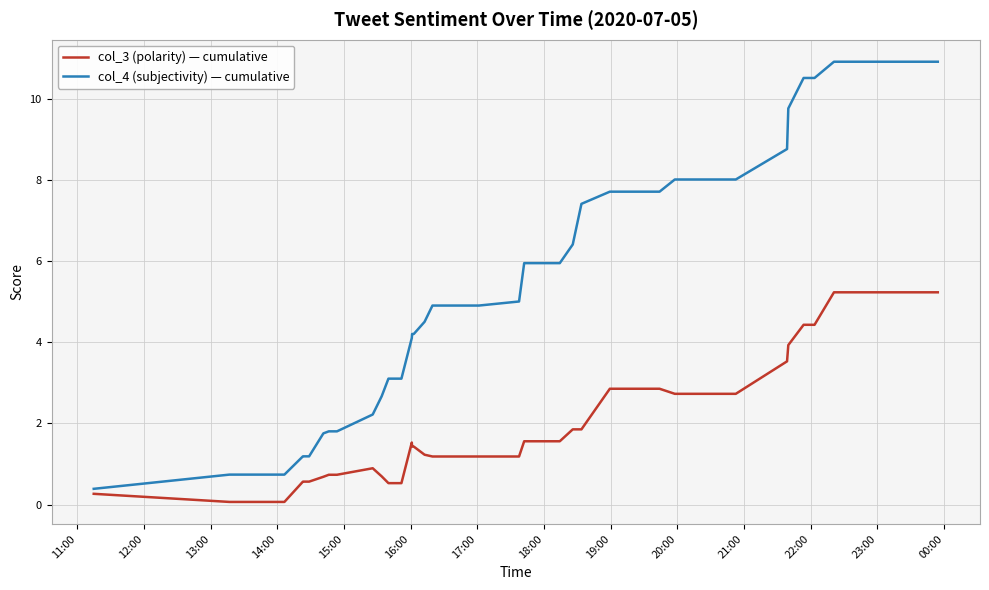

Which series has the largest total across all categories?

col_4 (subjectivity) — cumulative